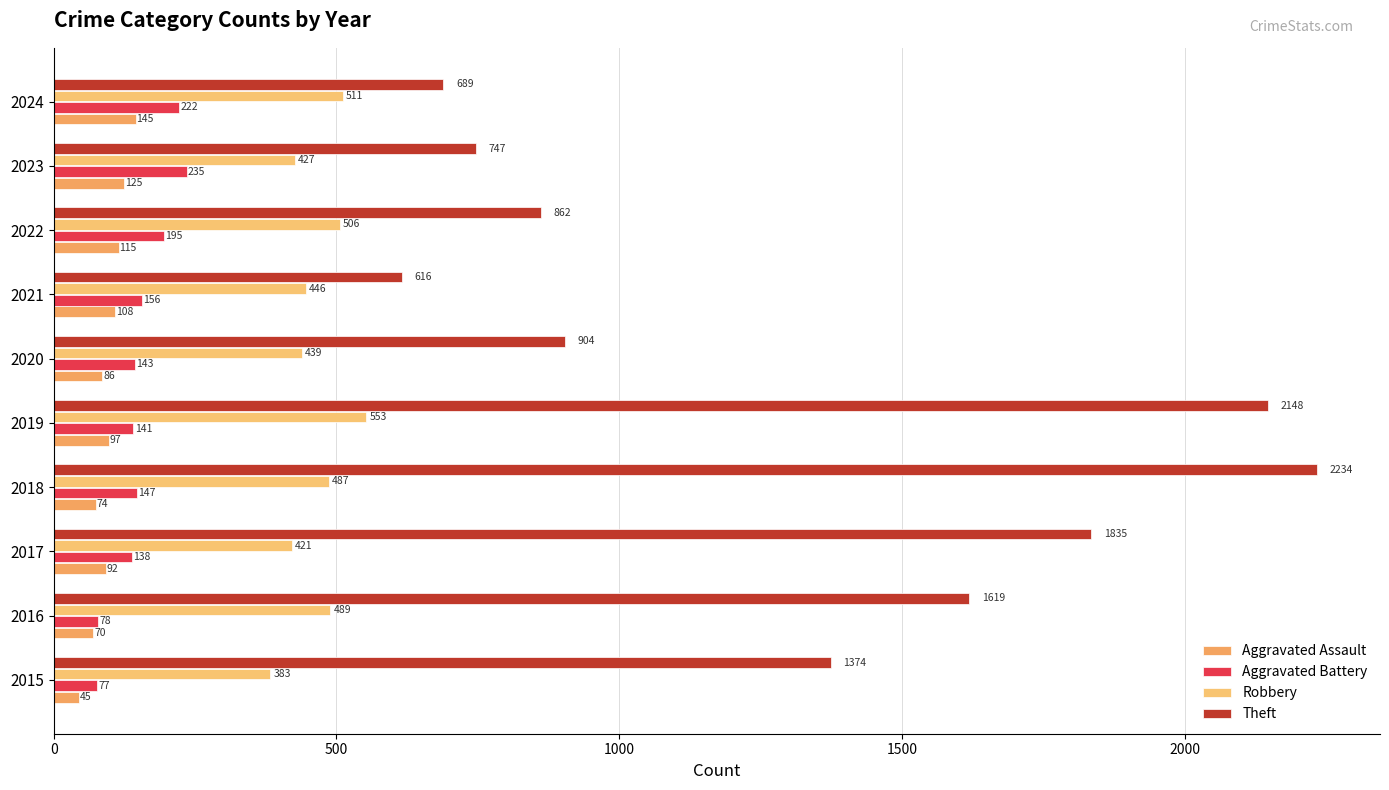

Which series has the largest total across all categories?

Theft